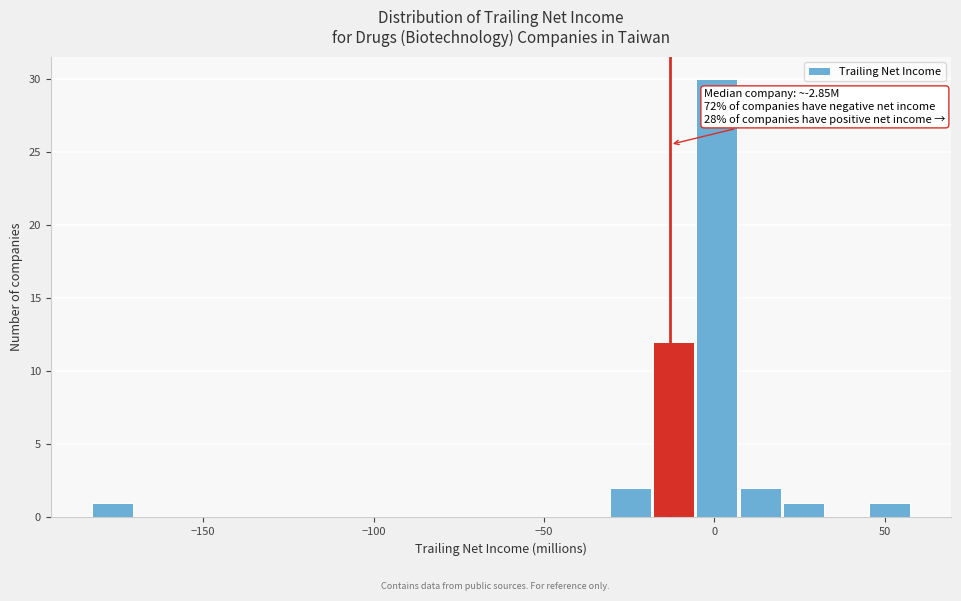

Read against the x-axis, roughly where is the centre of the tallest bar?

0